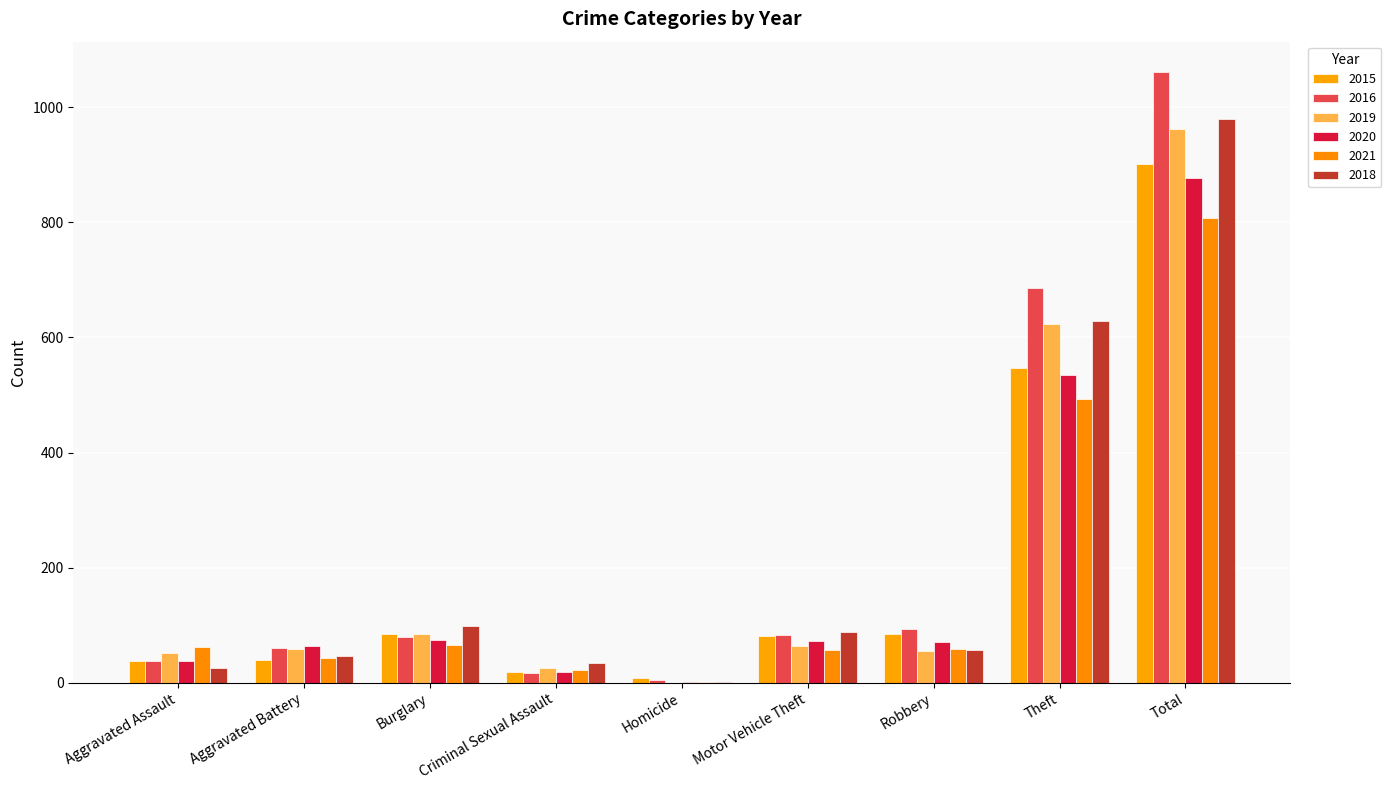

Count the number of data series in this chart.

6